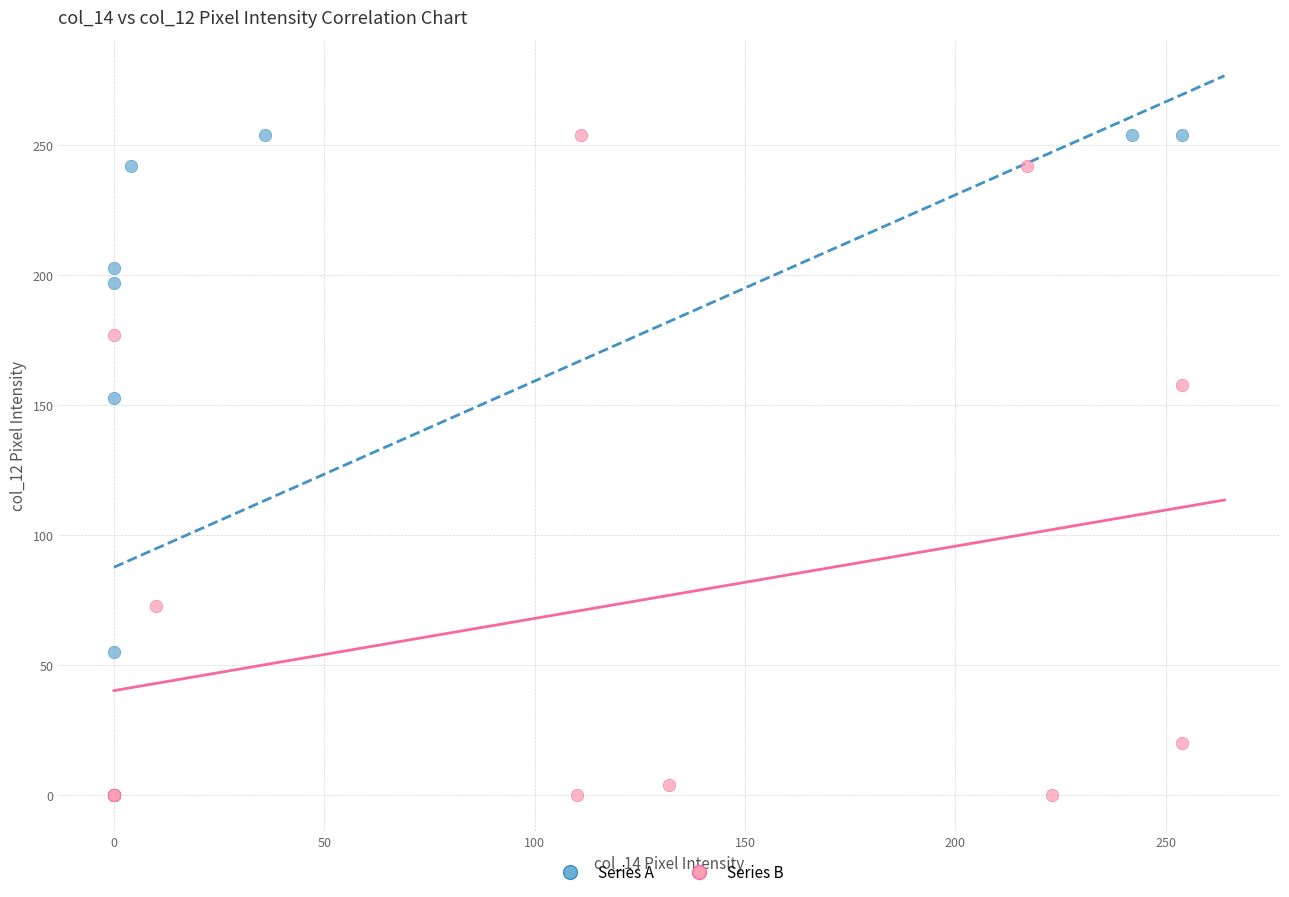

What are all the series names shown in the legend?

Series A, Series B